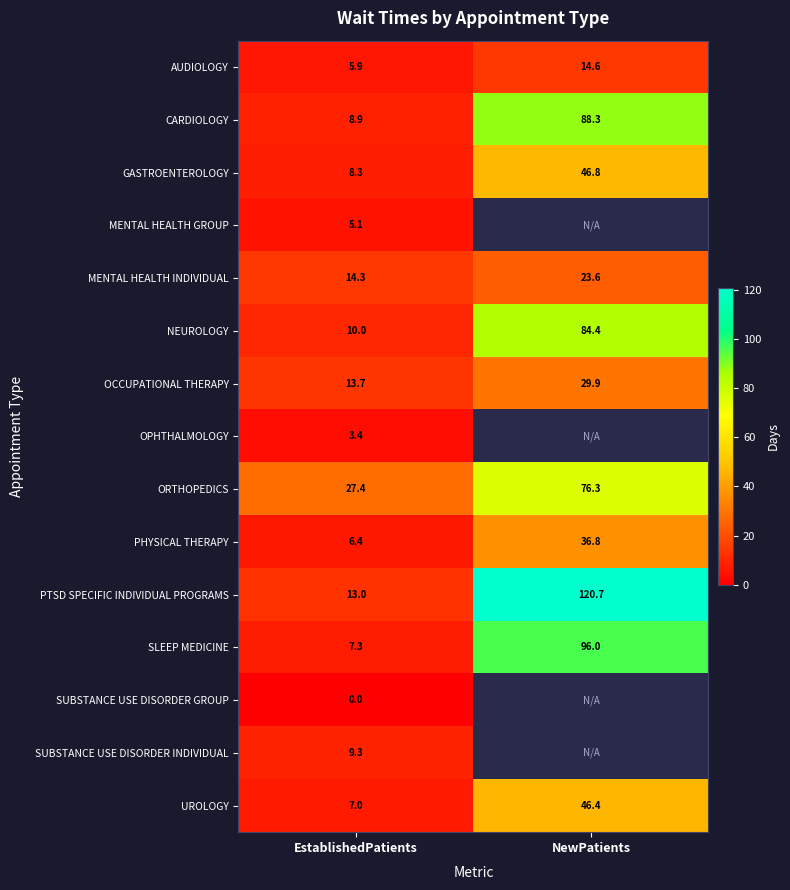

How many distinct data groups are displayed?

15